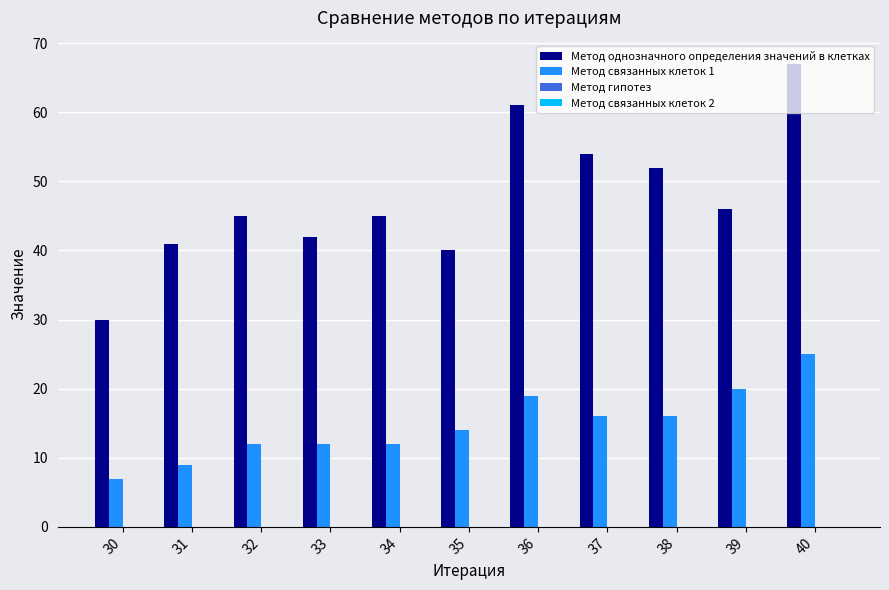

Rank the series by their average value, from highest to lowest.

Метод однозначного определения значений в клетках, Метод связанных клеток 1